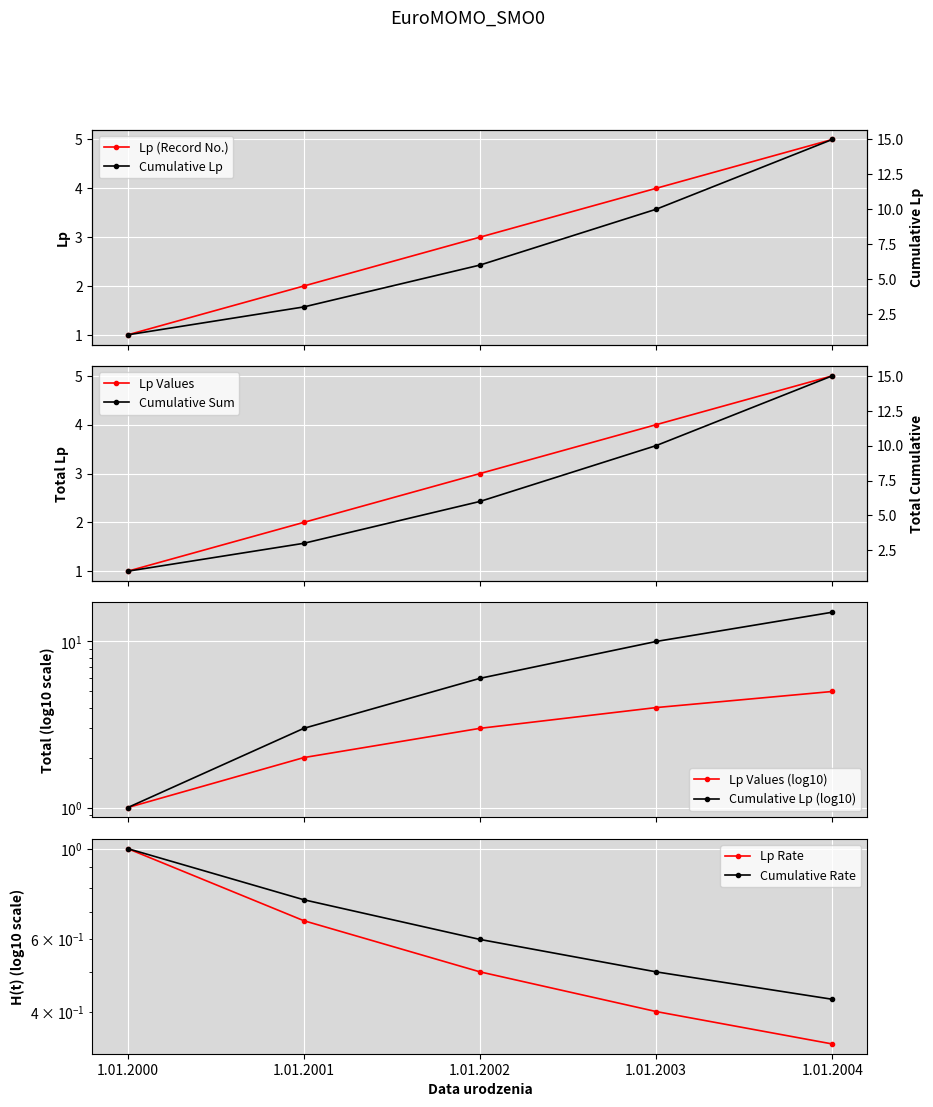

Reading left to right, extract all data points from this chart.

1	2	3	4	5